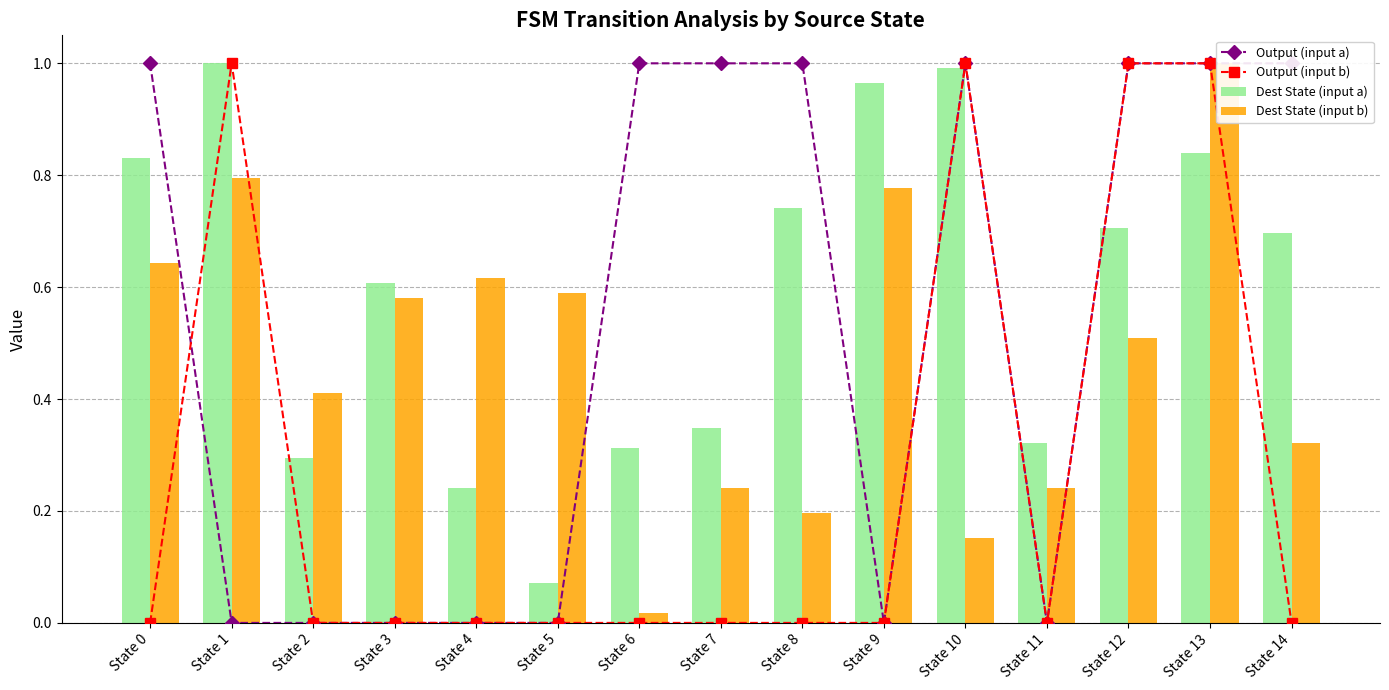

Which series has the largest total across all categories?

Dest State (input a)